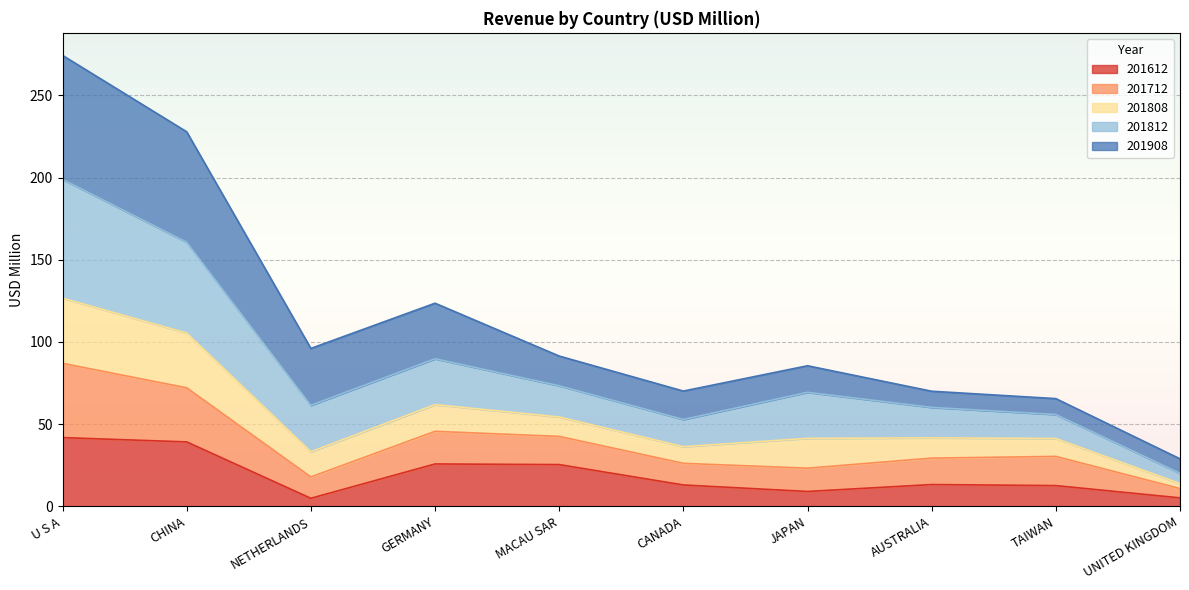

At which category is the sum across all series the highest?

U S A